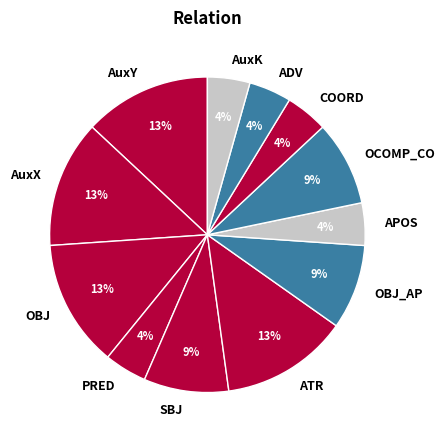

Count the number of slices in the pie.

12